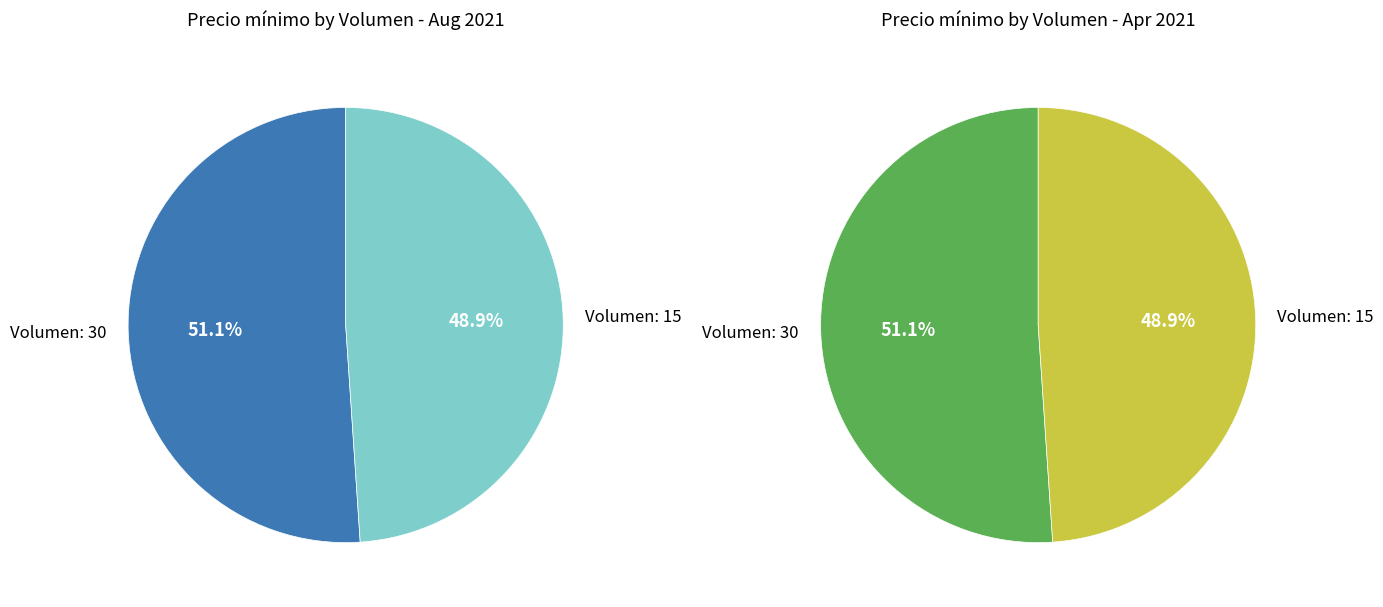

What portion of the pie excludes Volumen: 30?

48.9%